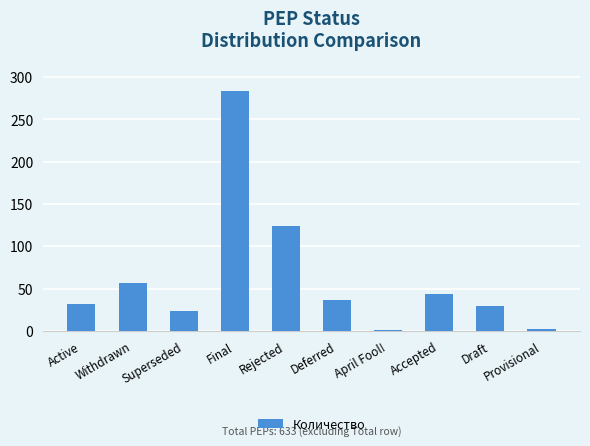

Which category has the highest value across all series?

Final